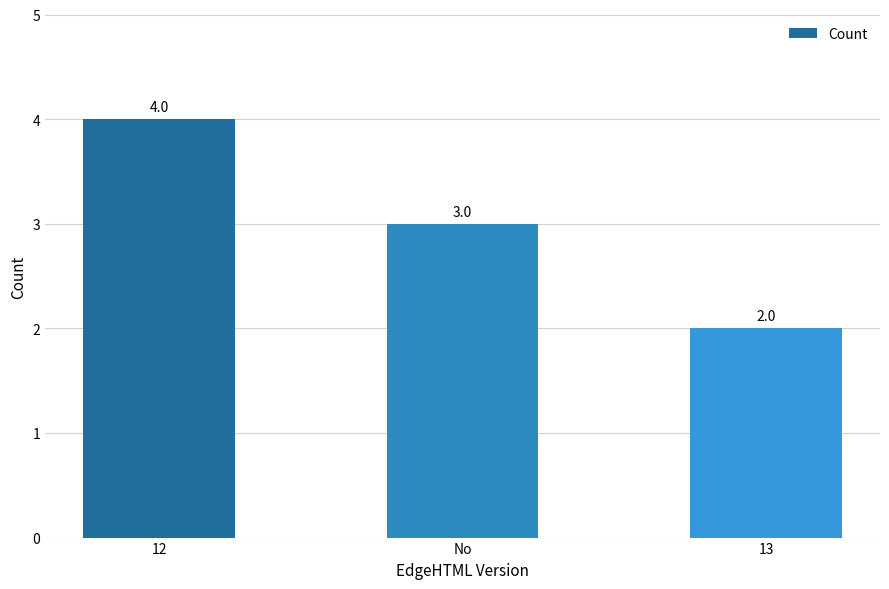

True or false: the data shows 2 at 12.

False